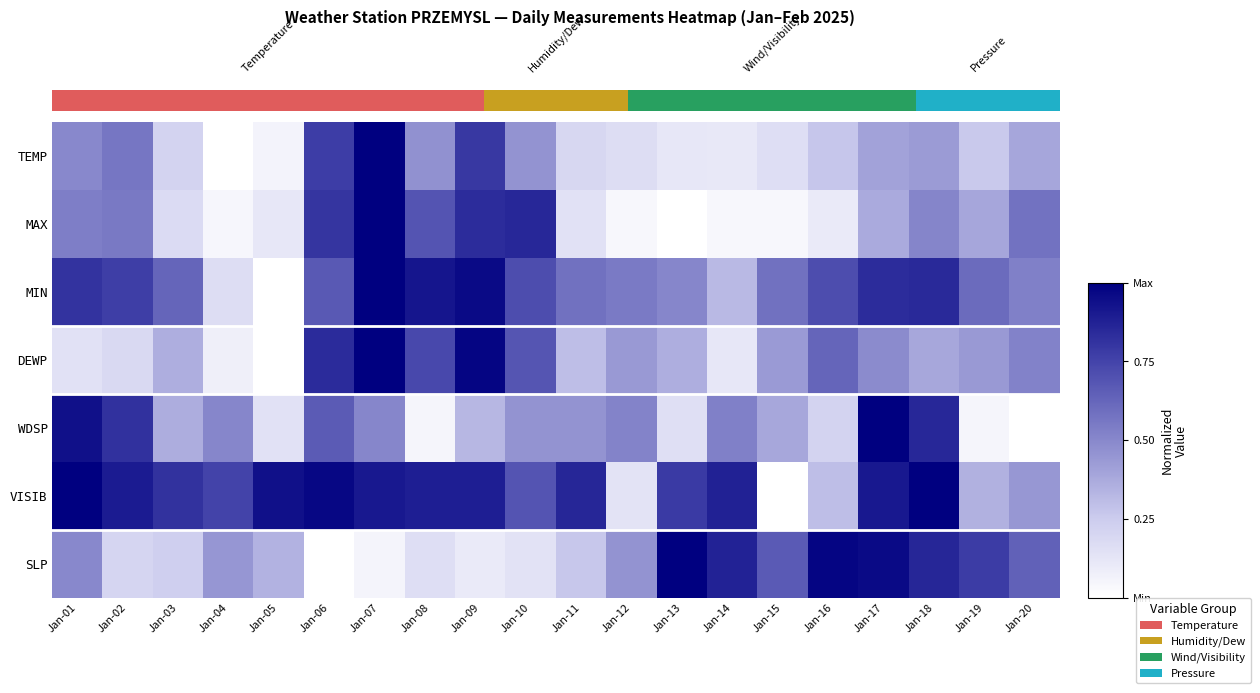

Which has a higher value, Jan-10 or Jan-09?

Jan-09